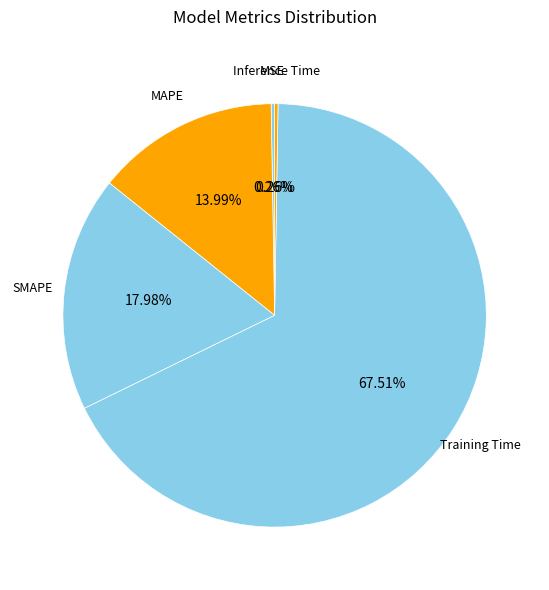

To the nearest percent, what is the average slice percentage?

20%